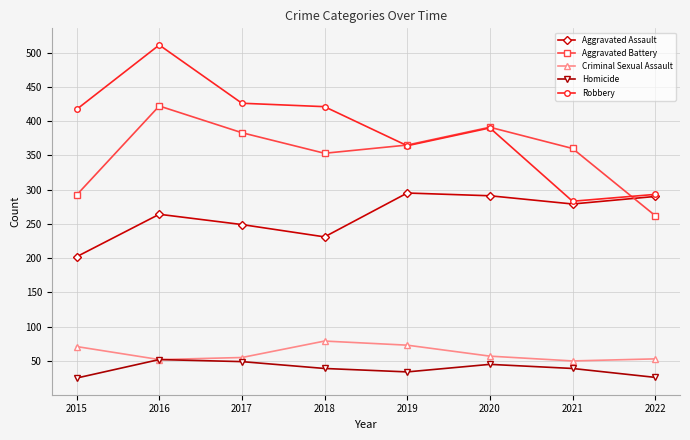

Is it true that Robbery equals 154 at 2017?

False